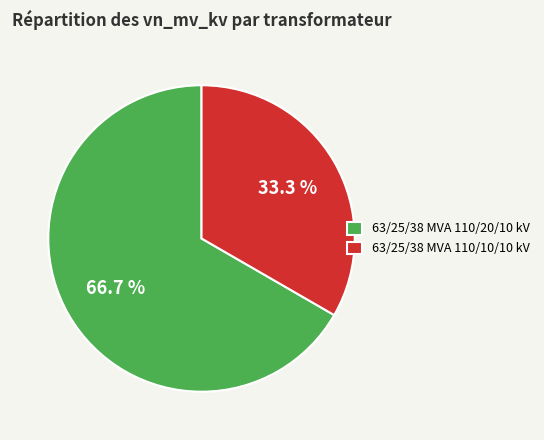

How many slices are in this pie chart?

2